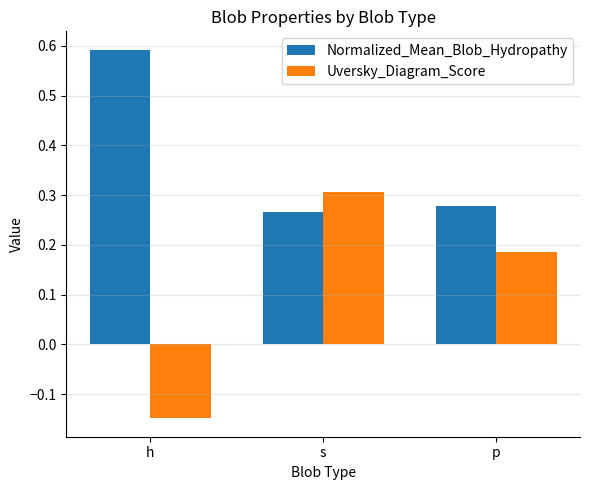

How many positive values does the Uversky_Diagram_Score series have?

2